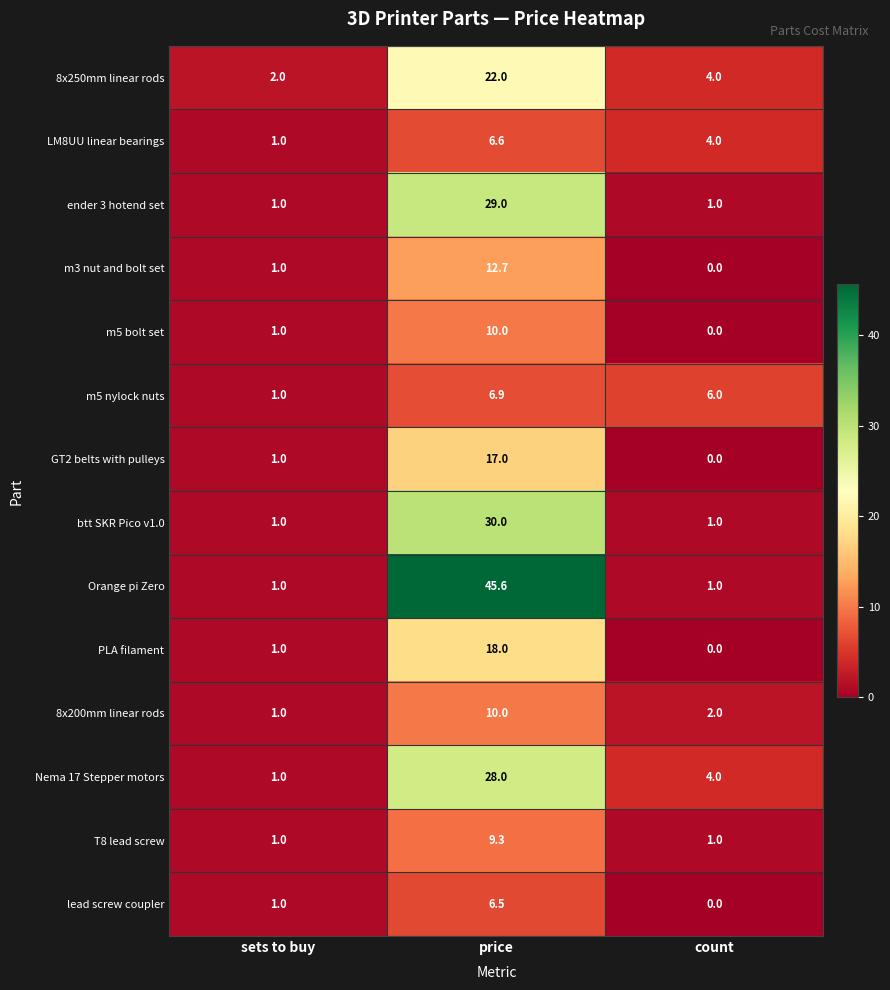

Is it true that 8x250mm linear rods equals 6.7 at price?

False